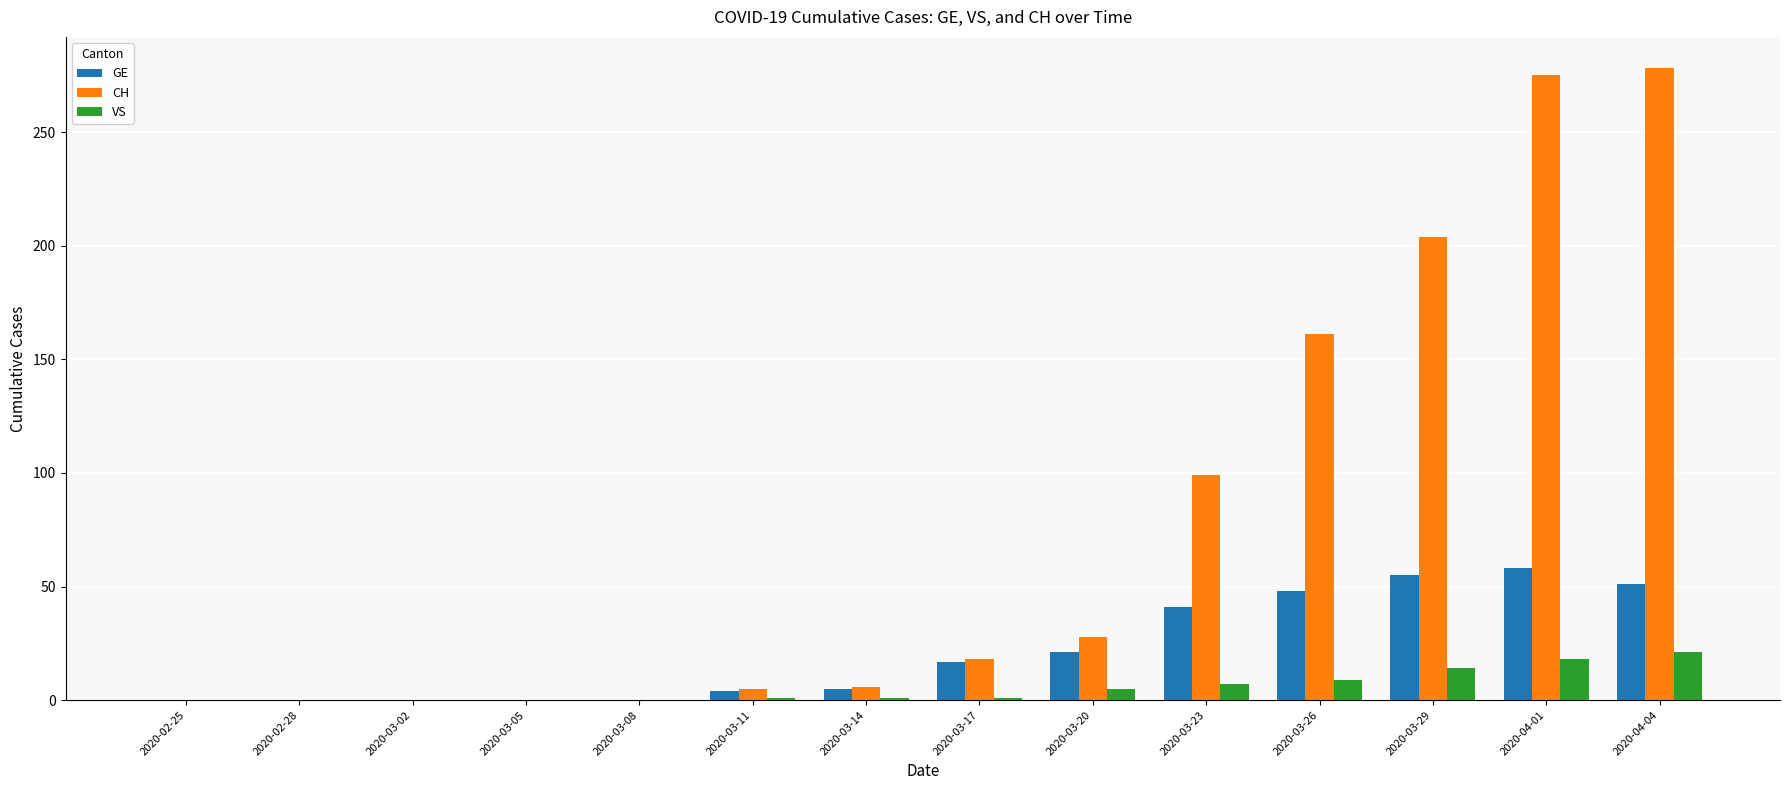

What is the total value across all series at 2020-03-17?

36